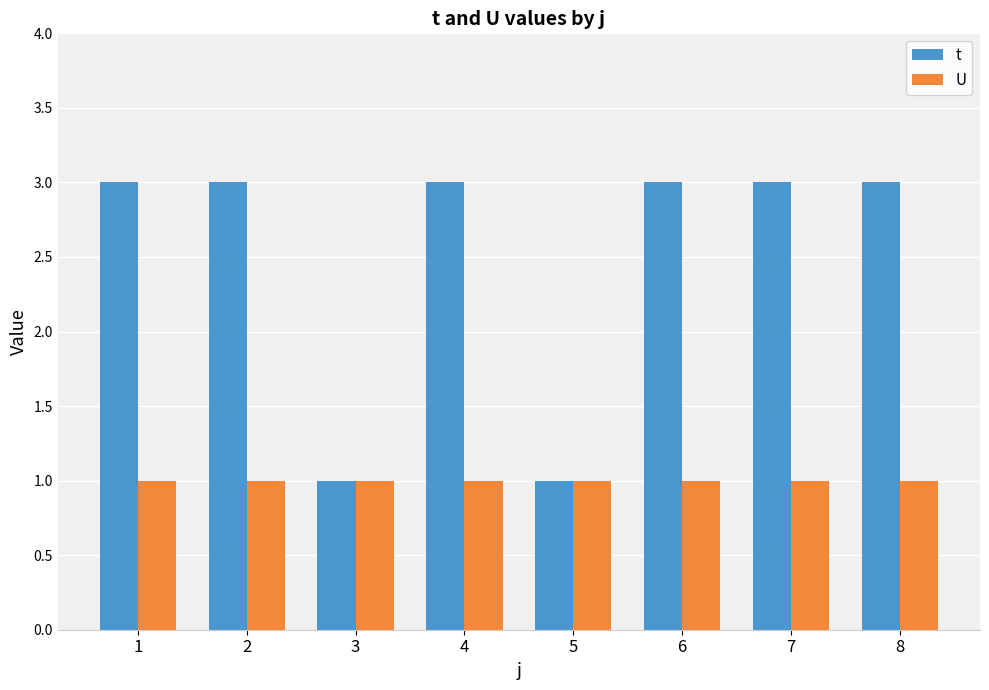

Reading left to right, extract all data points from this chart.

t: 1=3	2=3	3=1	4=3	5=1	6=3	7=3	8=3
U: 1=1	2=1	3=1	4=1	5=1	6=1	7=1	8=1